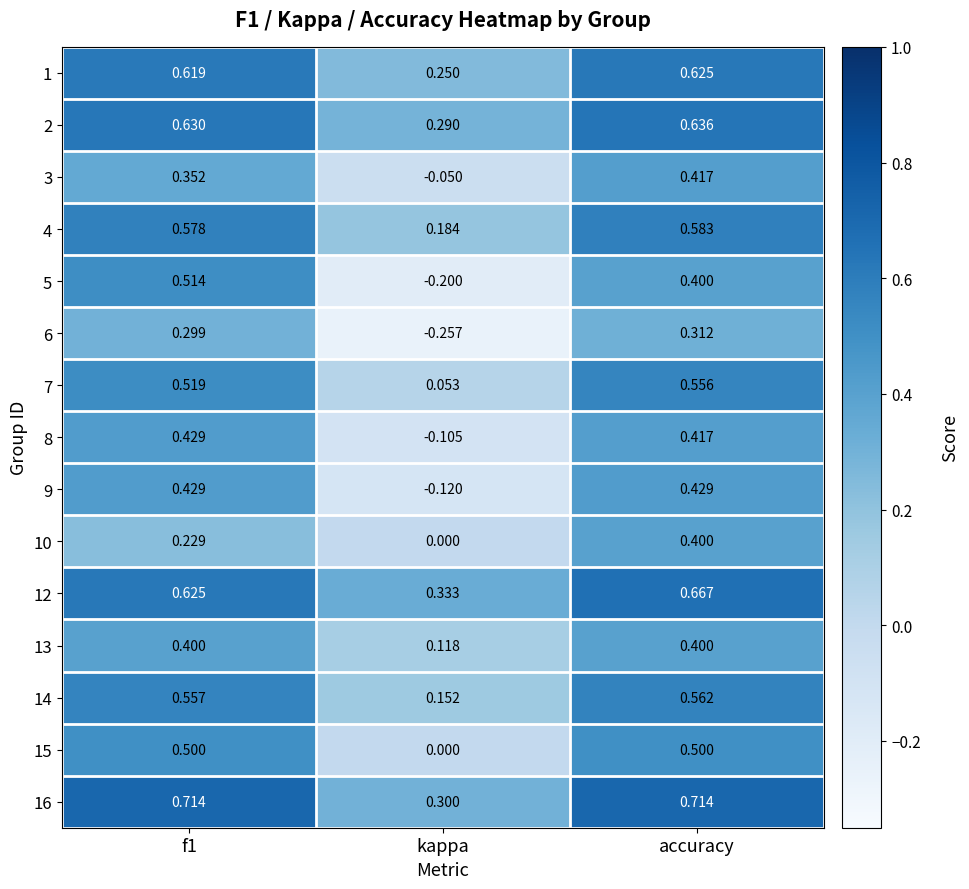

At which label does 6 reach its minimum?

kappa